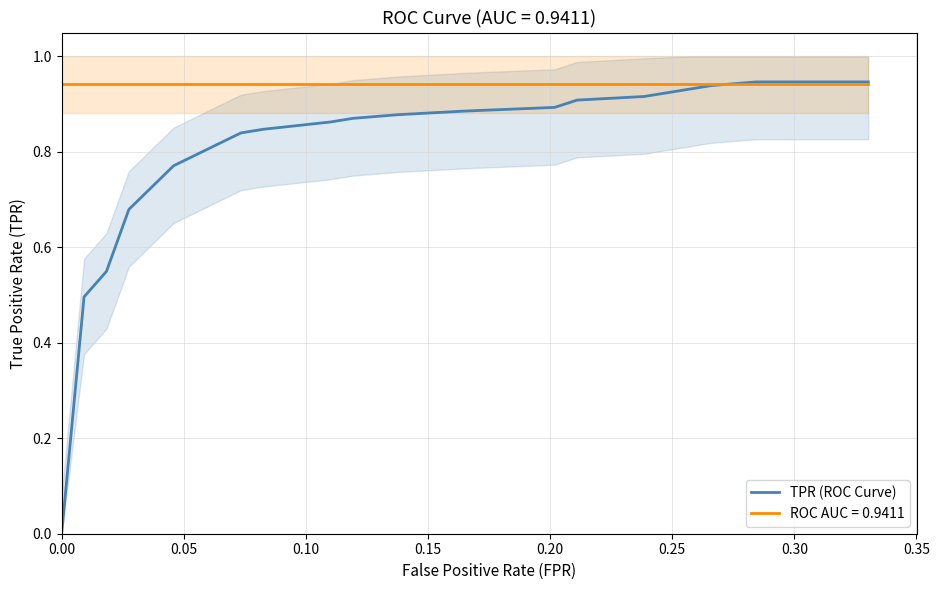

How many series are shown in this chart?

1